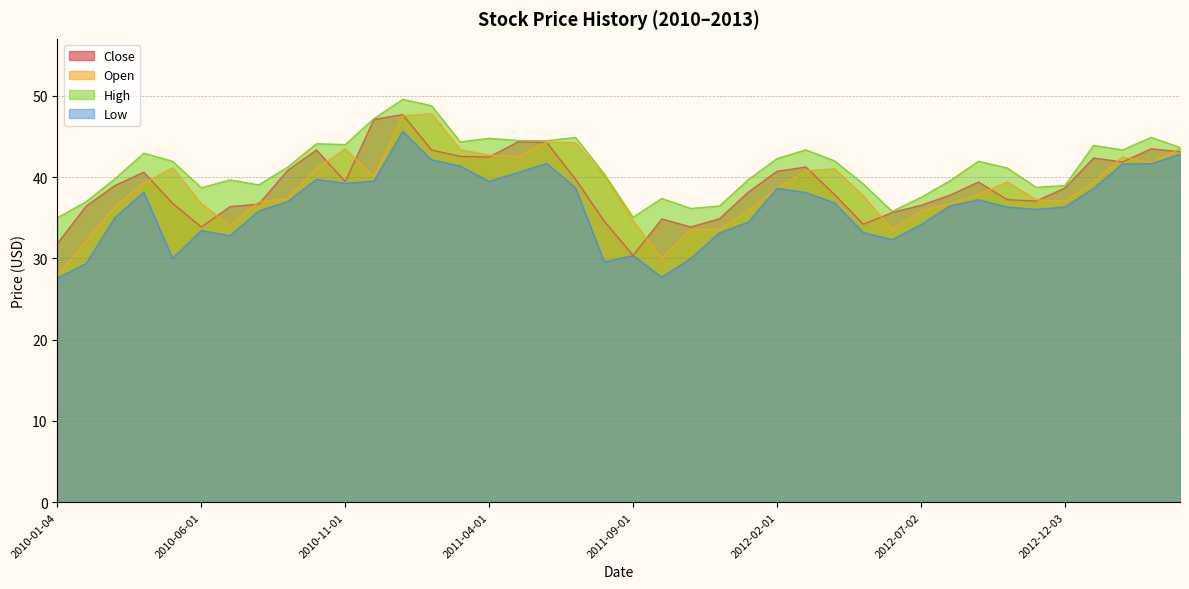

How many interior local valleys does the Open series have?

7